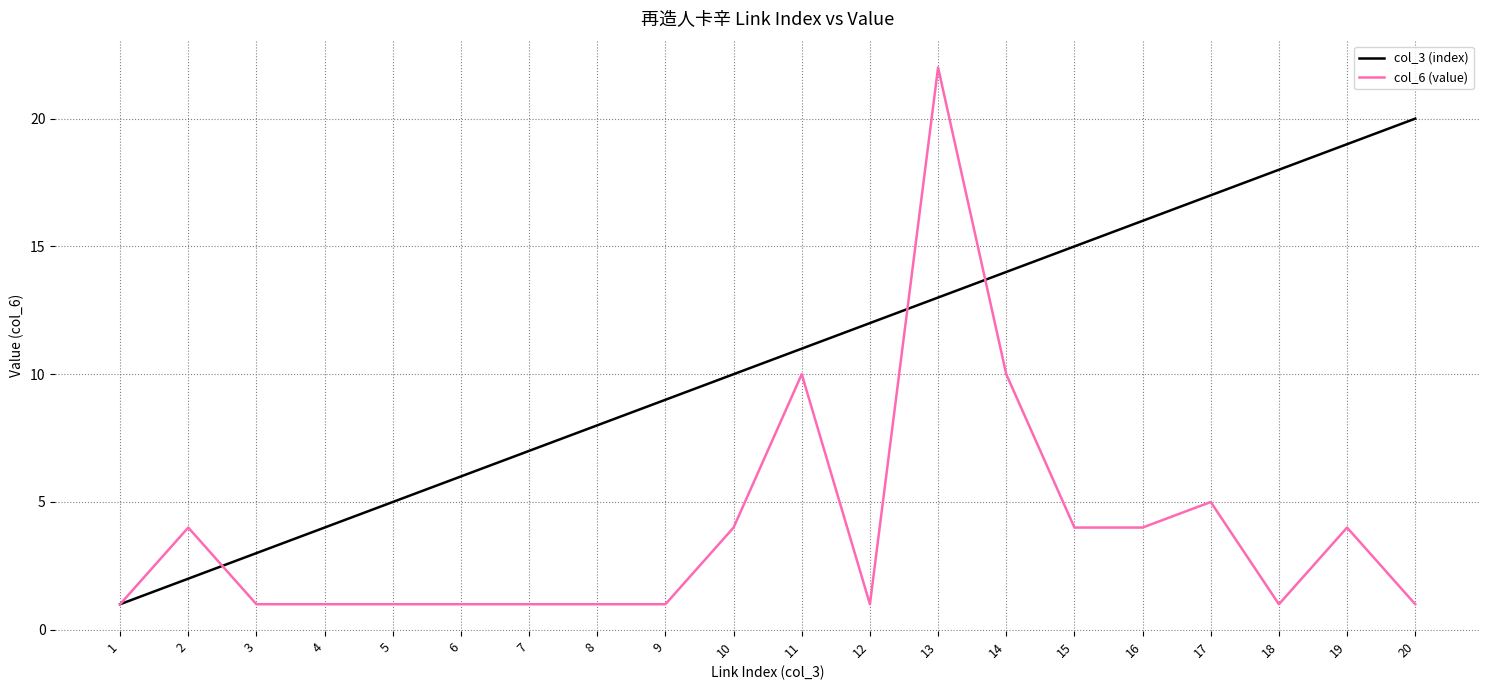

The col_3 (index) series shows 9 at 9. True or false?

True